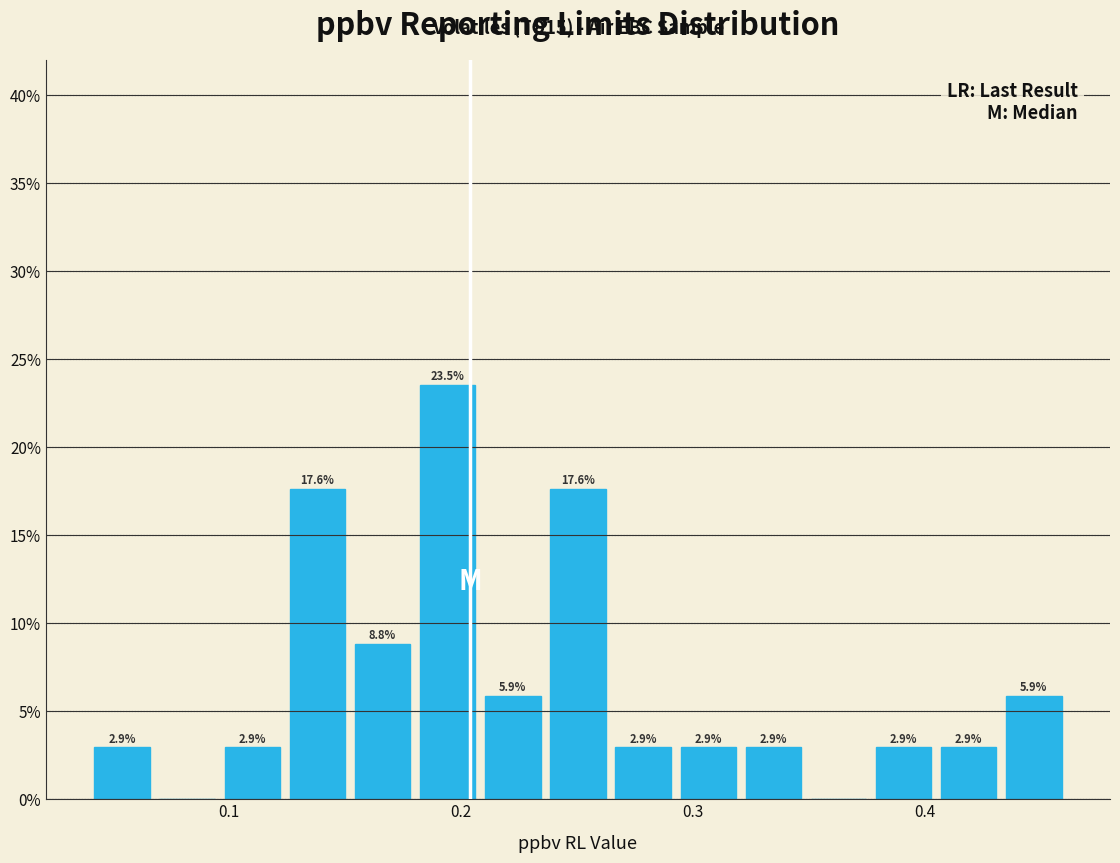

Around what value on the x-axis is the tallest bar? Give the approximate position of its centre, as read against the axis.

0.19